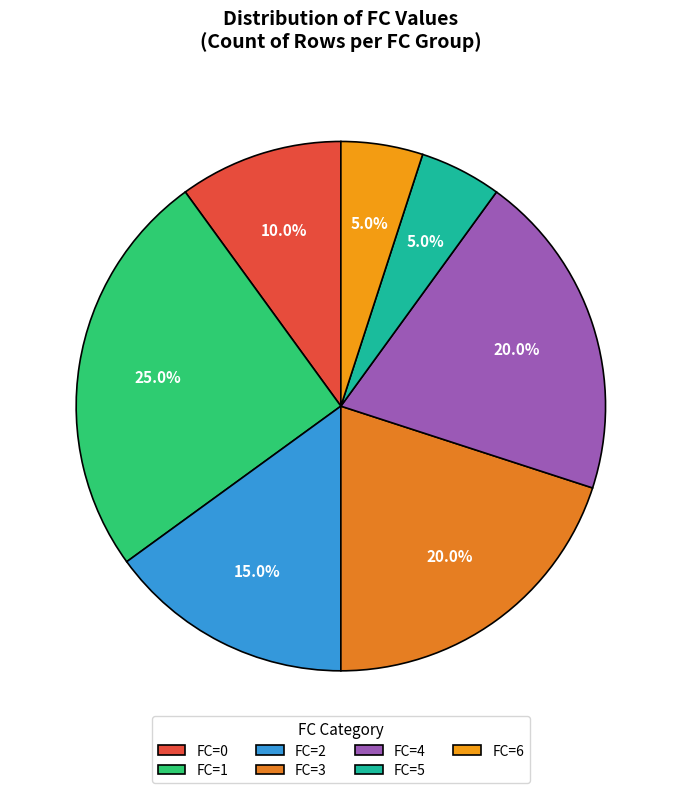

Which category has the smallest portion of the pie?

5